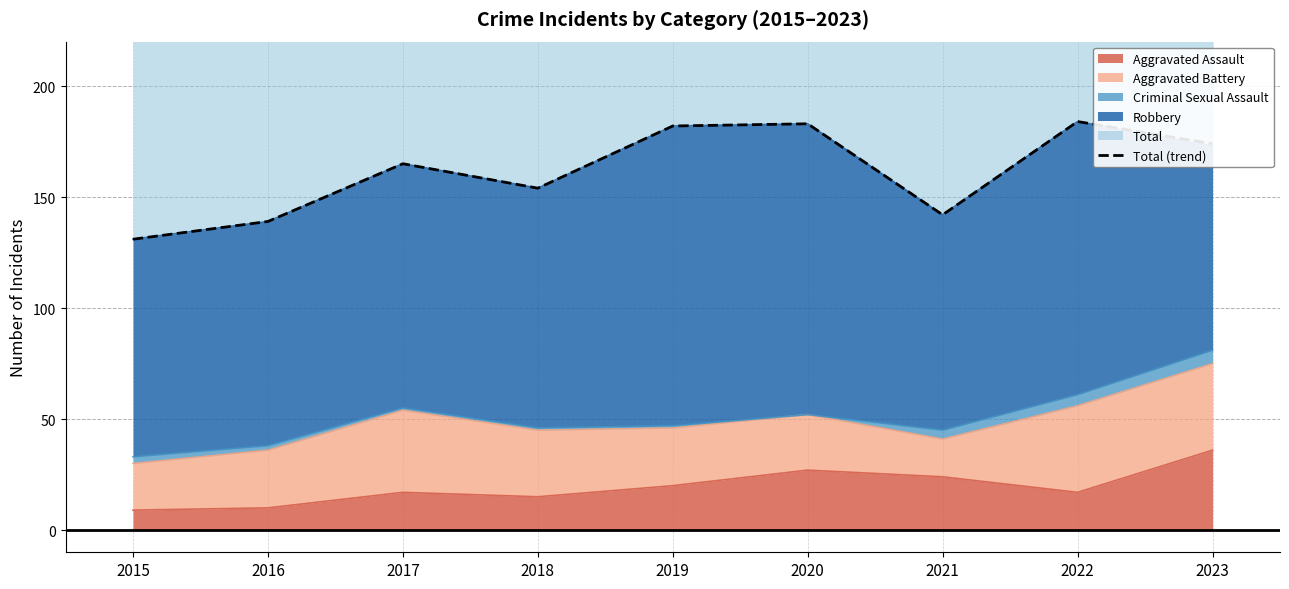

Reading left to right, extract all data points from this chart.

2015=131	2016=139	2017=165	2018=154	2019=182	2020=183	2021=142	2022=184	2023=174